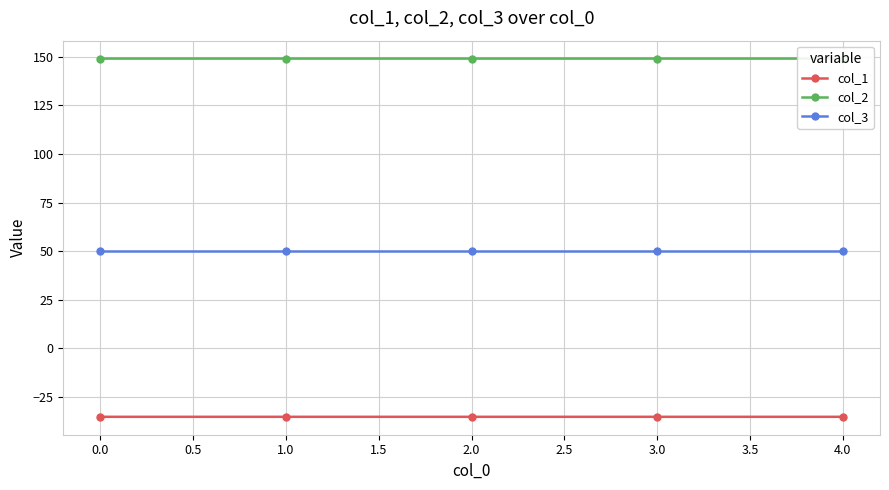

What is the value of the col_2 point at the 4th from the left?

149.2